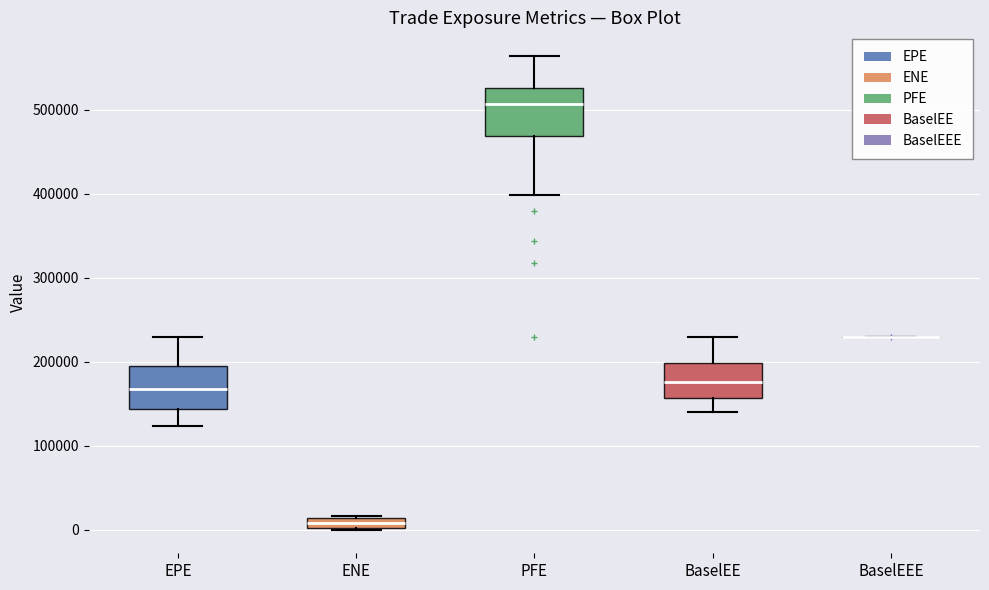

Where is the upper edge of the box for BaselEE on the y-axis? The values are not printed on the chart, so give them approximately, as read against the axis.

200000